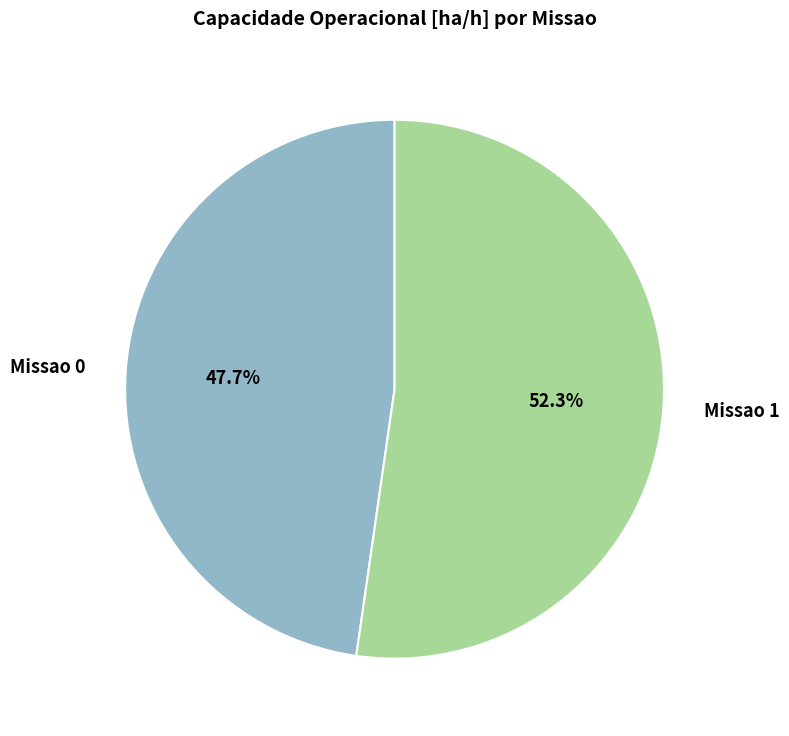

Rank the categories by value from lowest to highest.

Missao 0, Missao 1